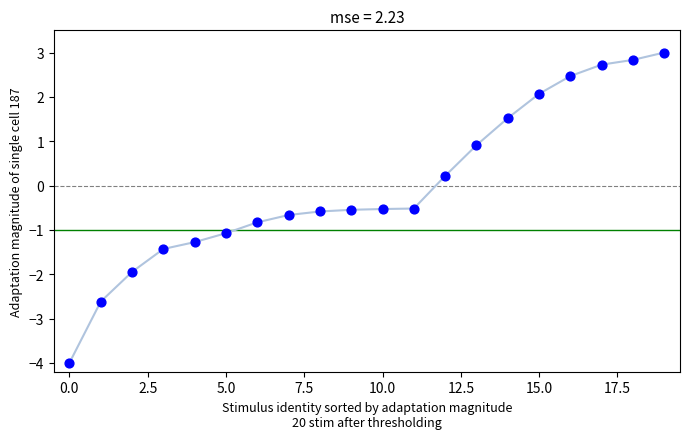

How many points are shown in the scatter plot?

20